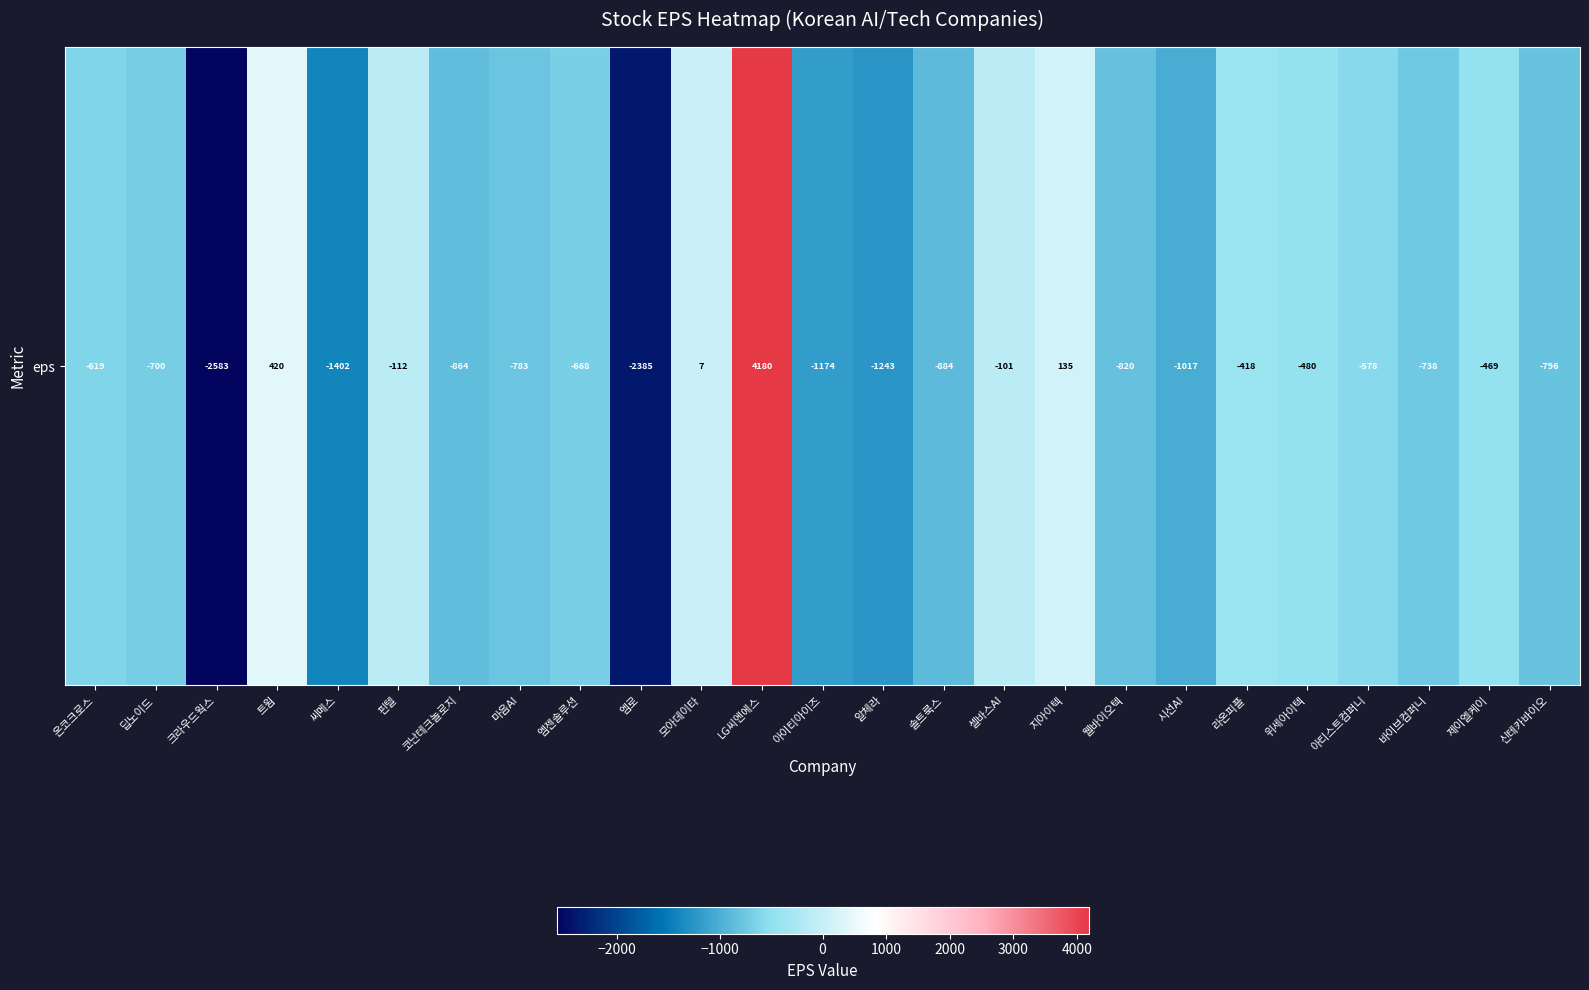

How many negative values are there?

21